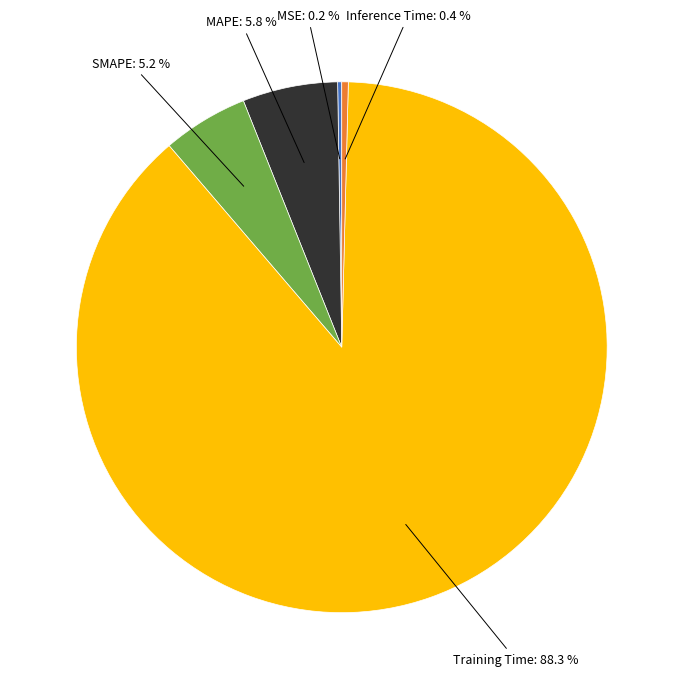

Does any single category account for the majority?

Yes